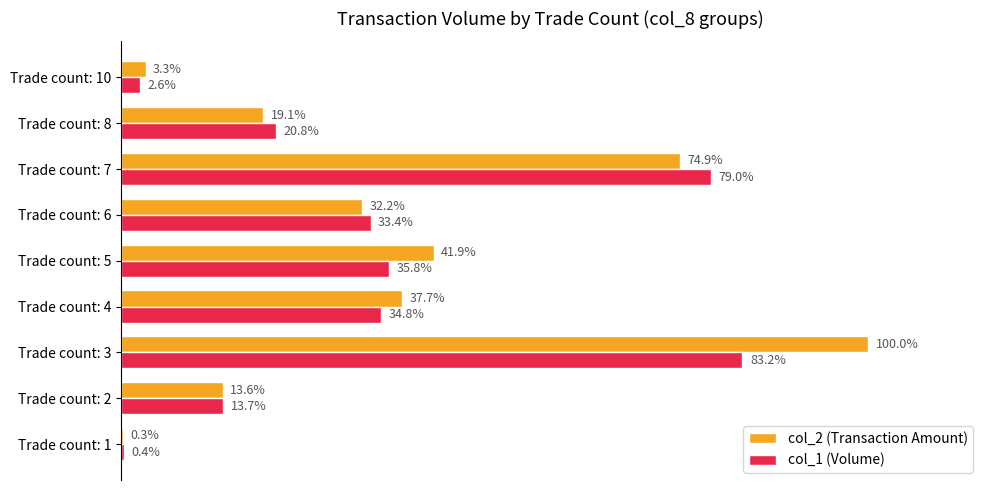

Between Trade count: 1 and Trade count: 10, which series saw the biggest shift?

col_2 (Transaction Amount)